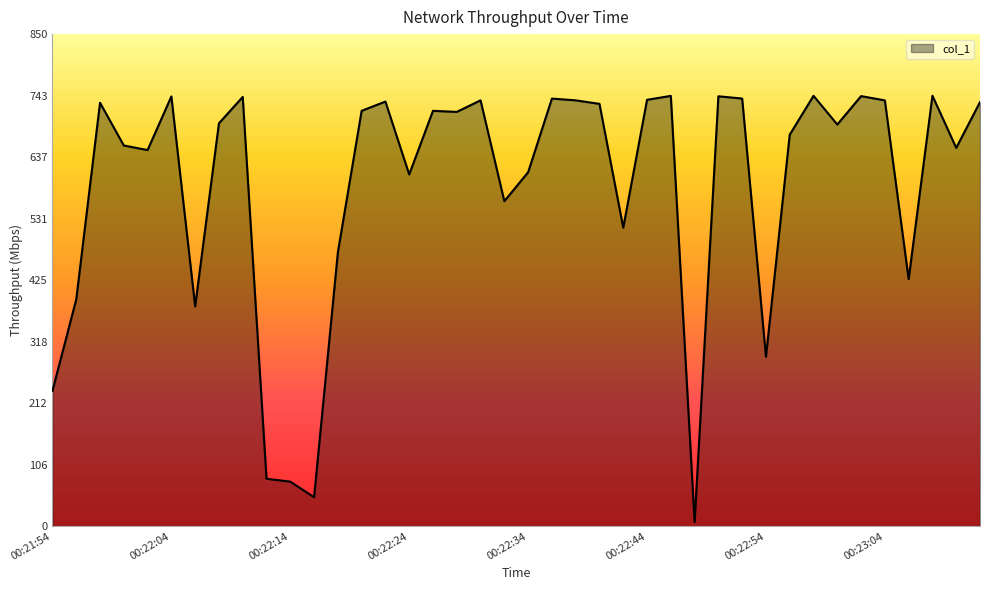

What is the difference between the maximum and minimum values?

736.6